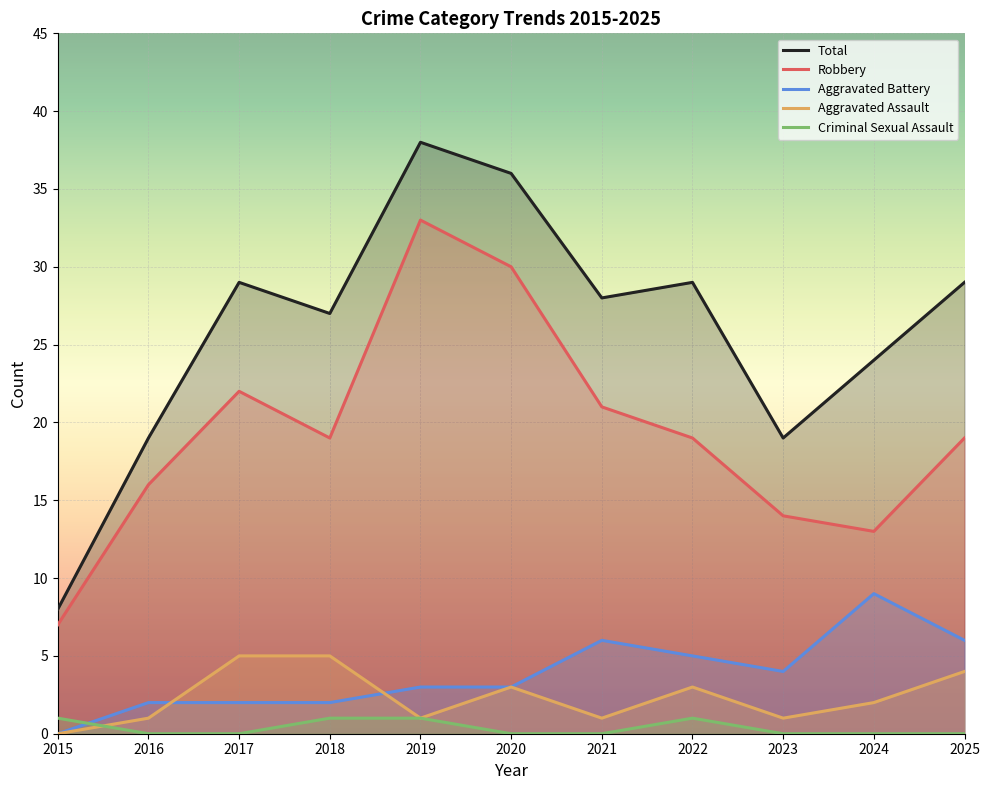

Reading right to left, what are all the values shown in this chart?

Aggravated Assault: 4	2	1	3	1	3	1	5	5	1	0
Aggravated Battery: 6	9	4	5	6	3	3	2	2	2	0
Criminal Sexual Assault: 0	0	0	1	0	0	1	1	0	0	1
Robbery: 19	13	14	19	21	30	33	19	22	16	7
Total: 29	24	19	29	28	36	38	27	29	19	8